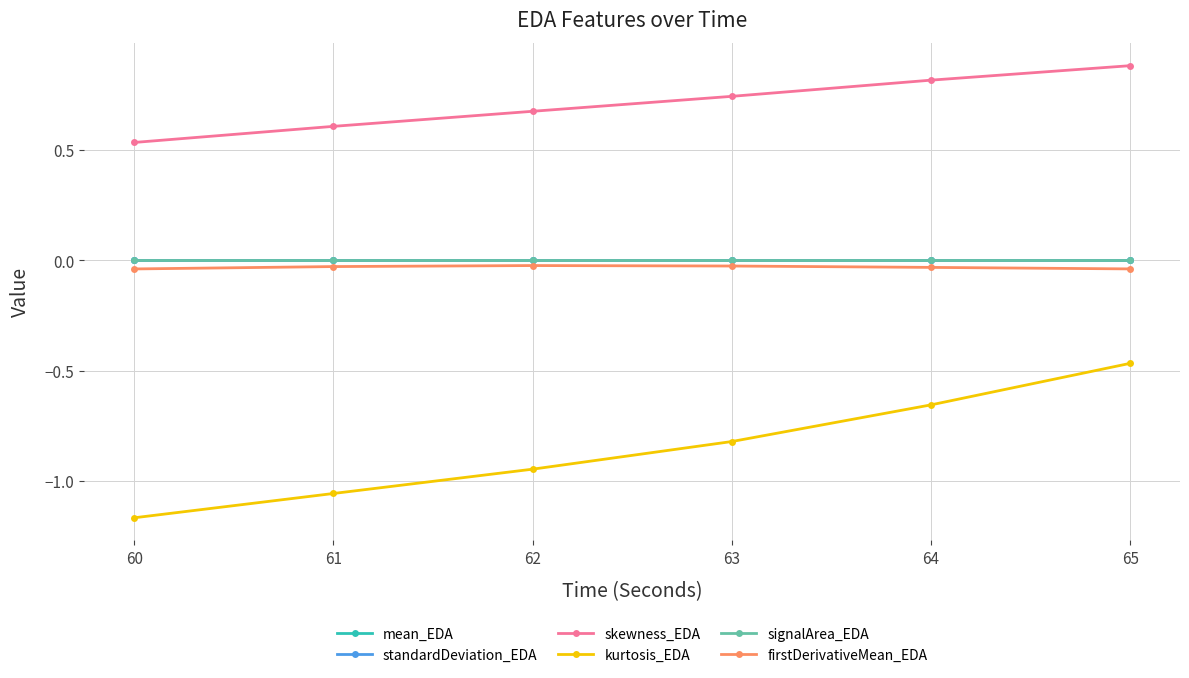

True or false: skewness_EDA has more than 1 points higher than both neighbors.

False